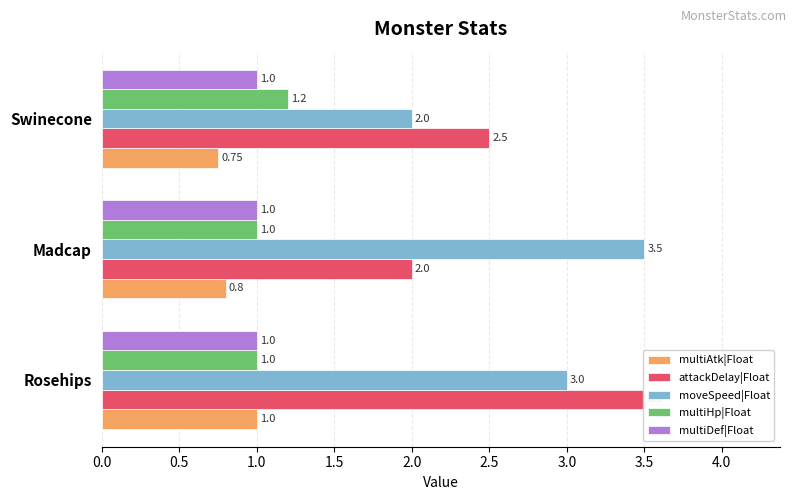

Which series has the largest range (max minus min)?

attackDelay|Float